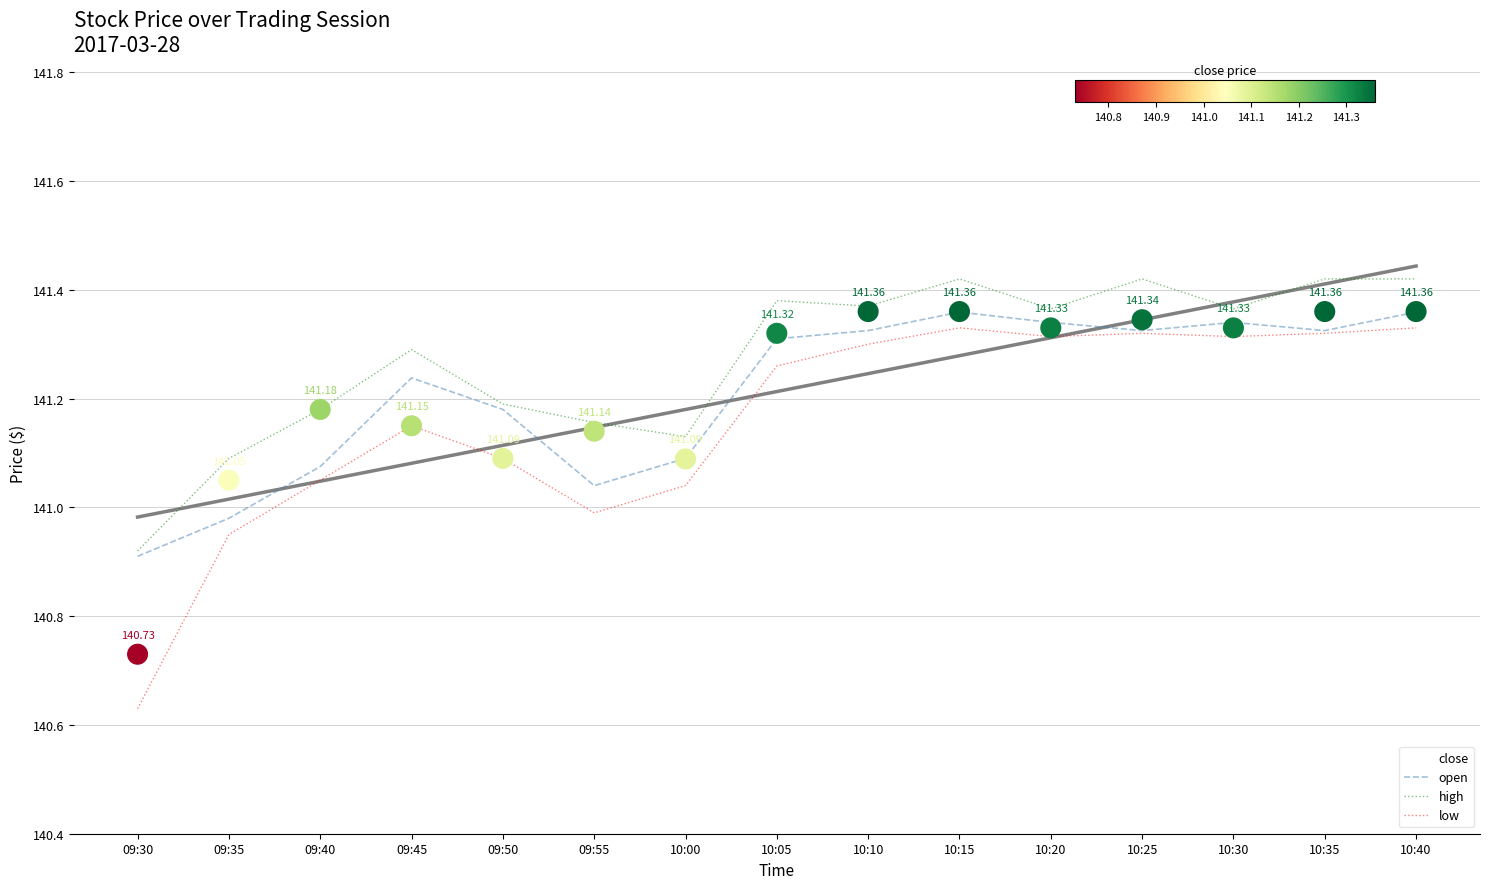

At which category is the sum across all series the highest?

10:15